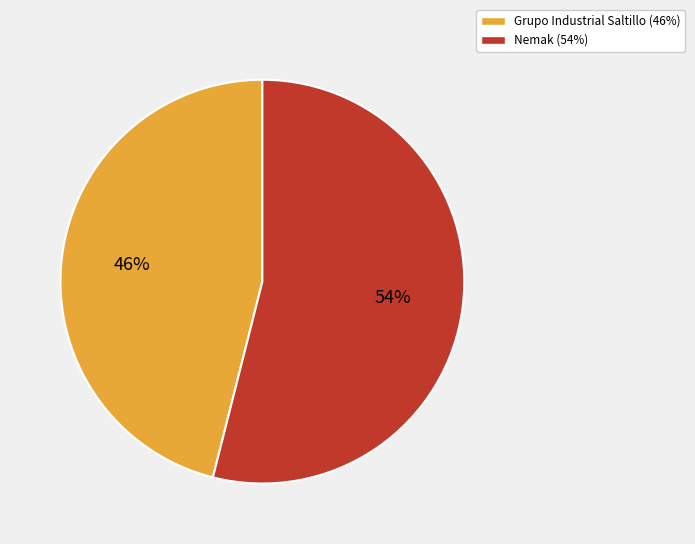

What is the smallest slice in the pie chart?

Grupo Industrial Saltillo